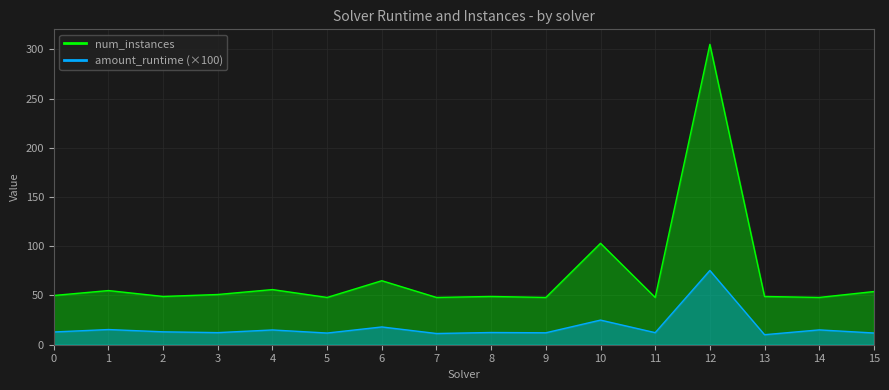

List the series in order of their overall mean, highest first.

num_instances, amount_runtime